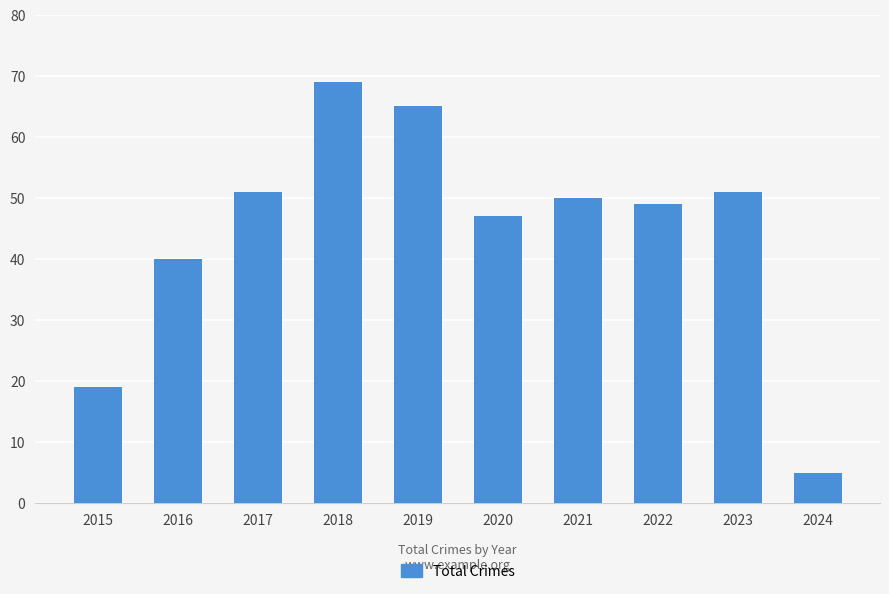

Reading left to right, extract all data points from this chart.

2015=19	2016=40	2017=51	2018=69	2019=65	2020=47	2021=50	2022=49	2023=51	2024=5